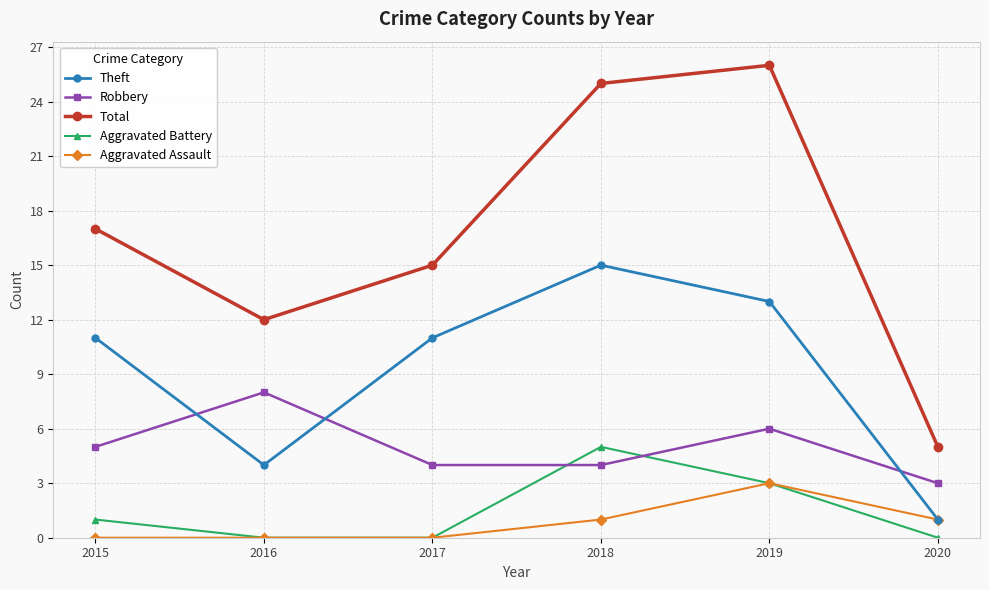

Is it true that Robbery equals 4 at 2016?

False